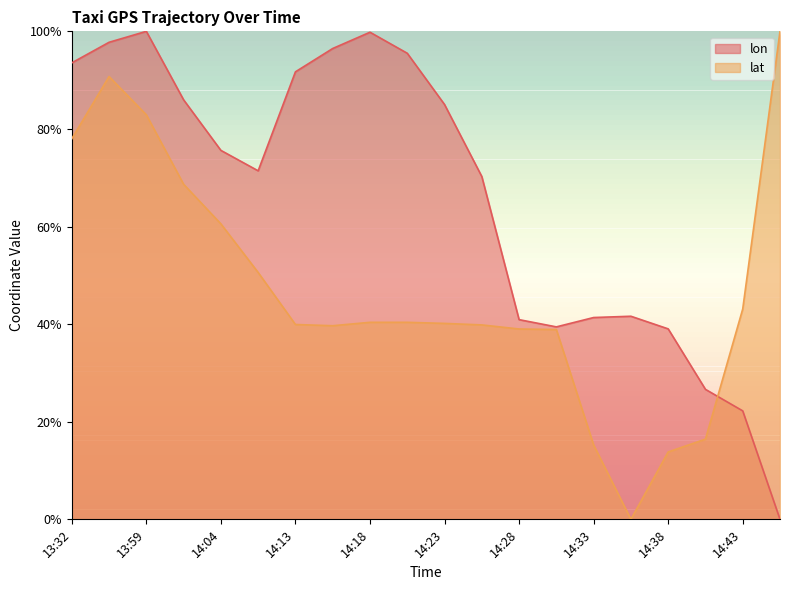

What is the difference between the maximum and minimum values in the lat series?

1.0